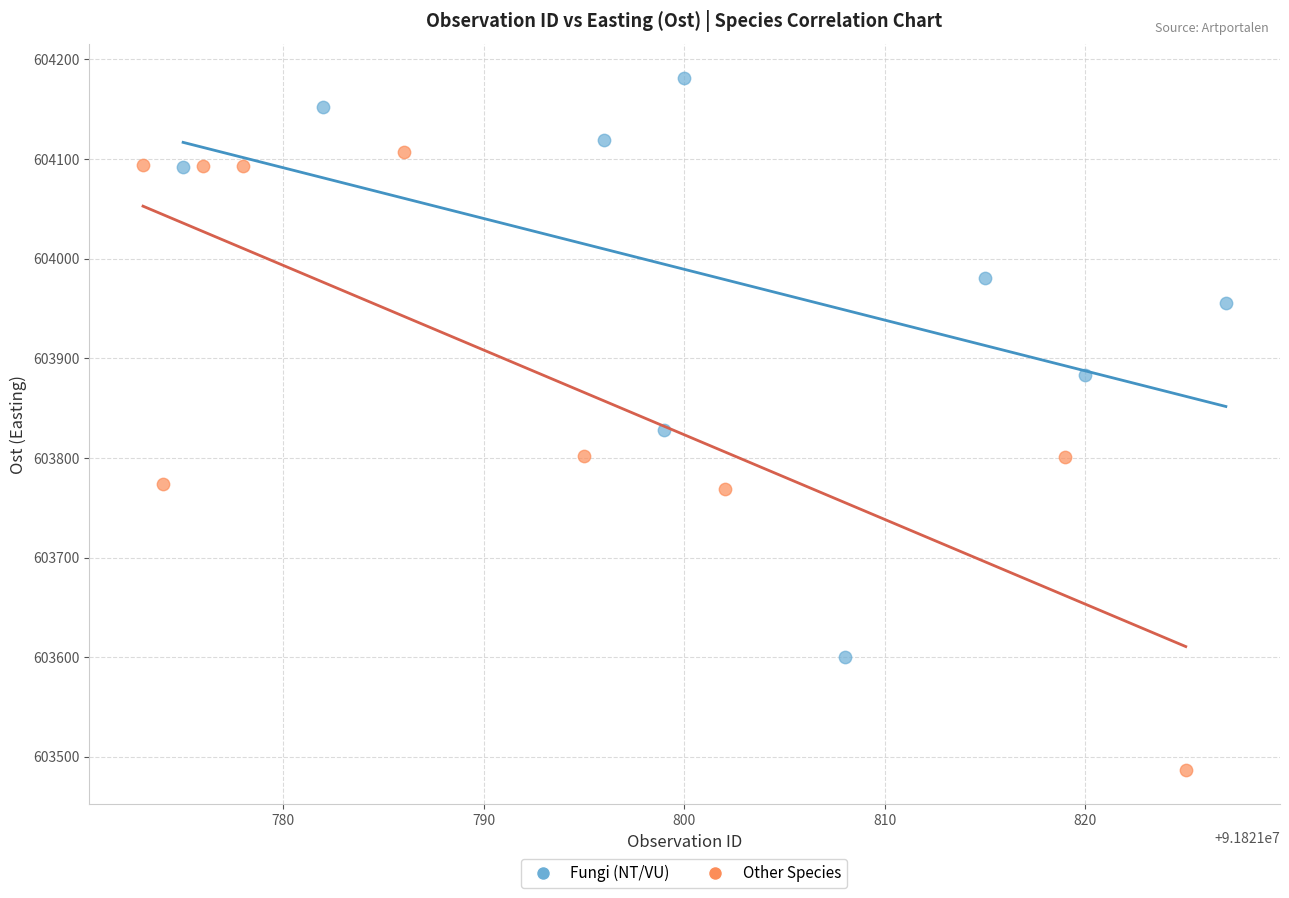

Which series contains the lowest Y value?

Other Species